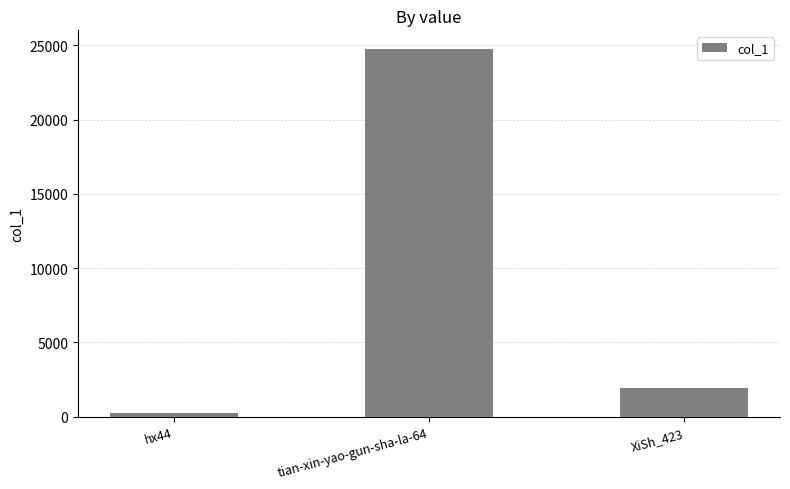

How many data points does each series have?

3